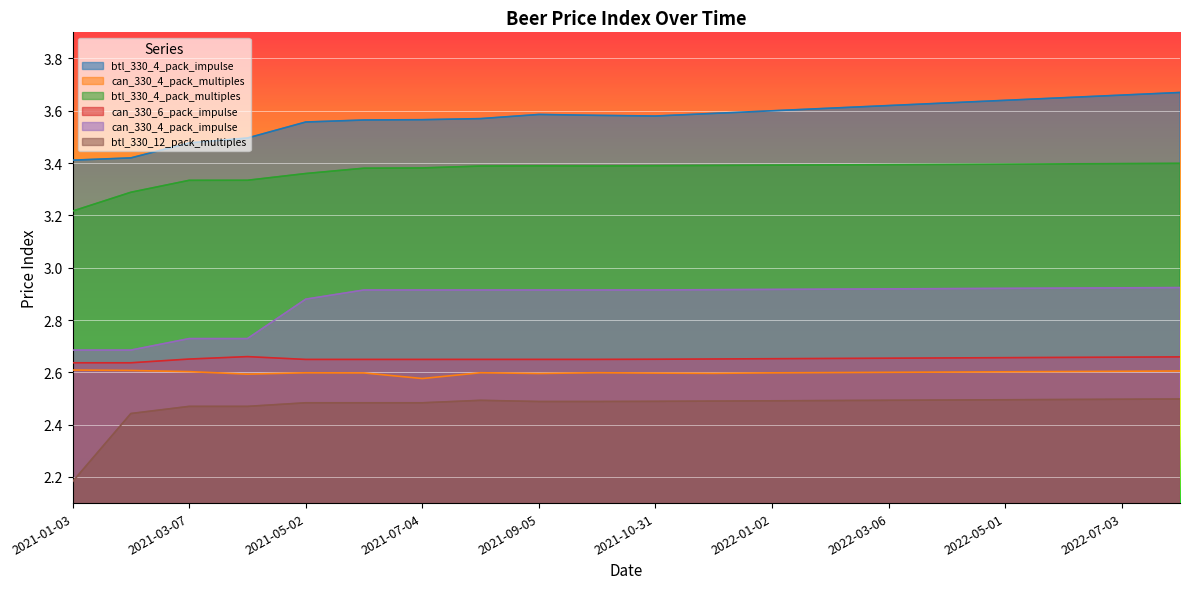

Which series has the largest total across all categories?

btl_330_4_pack_impulse